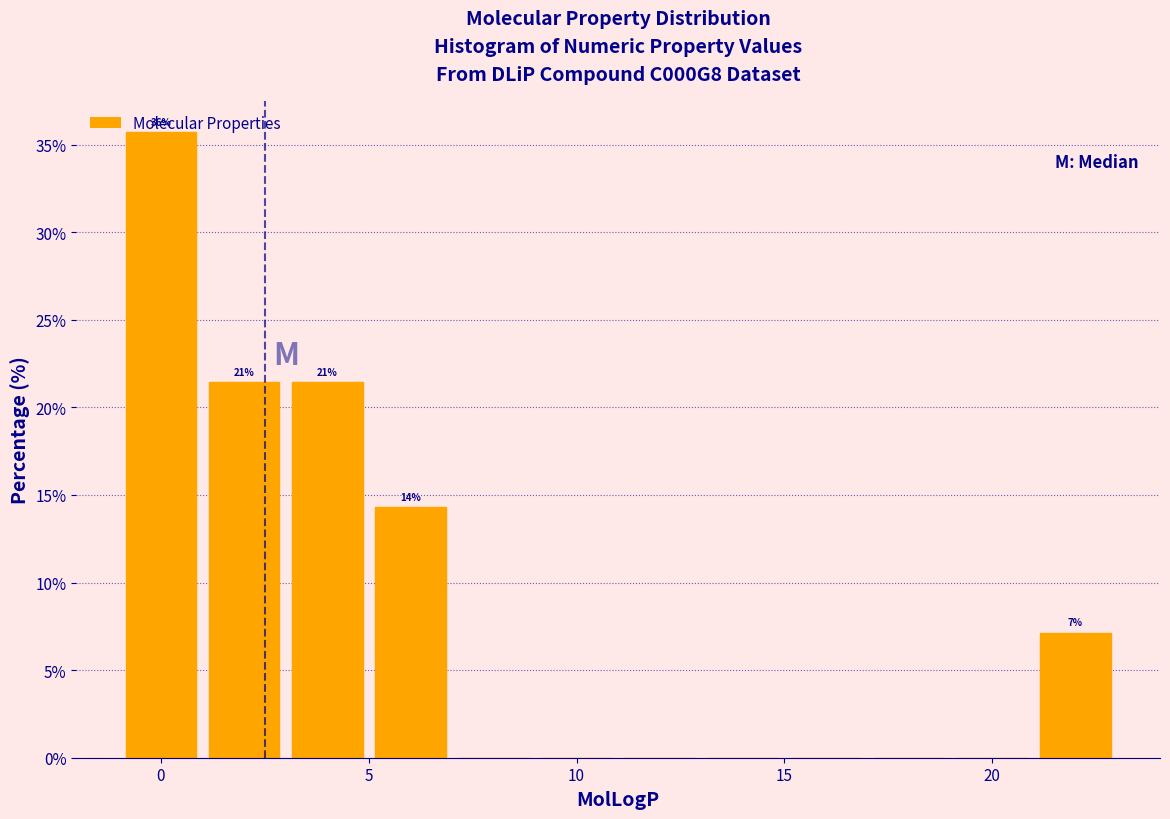

Which range on the x-axis has the tallest bar?

-1 to 1